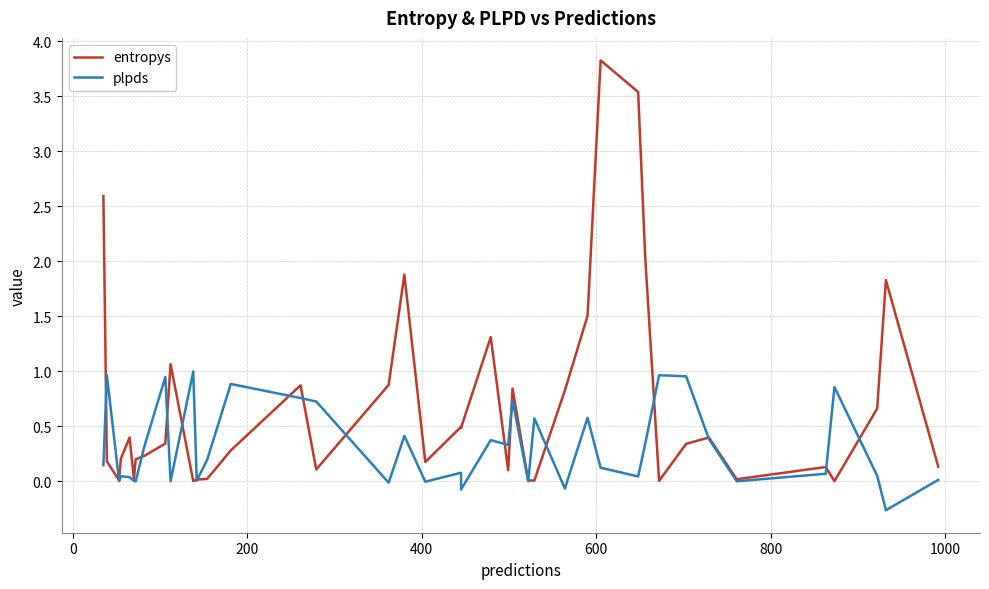

What is the maximum value for plpds?

1.0